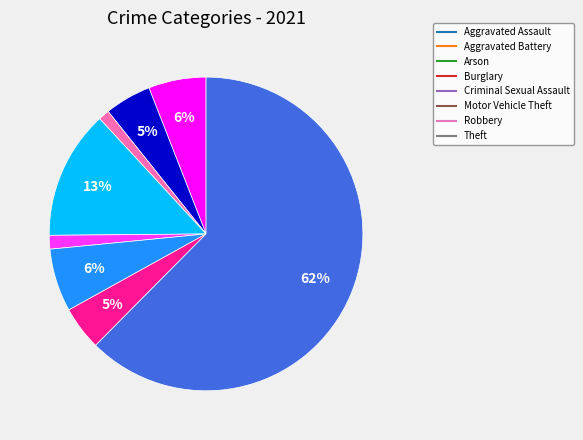

Is there any slice that represents more than half of the pie?

Yes